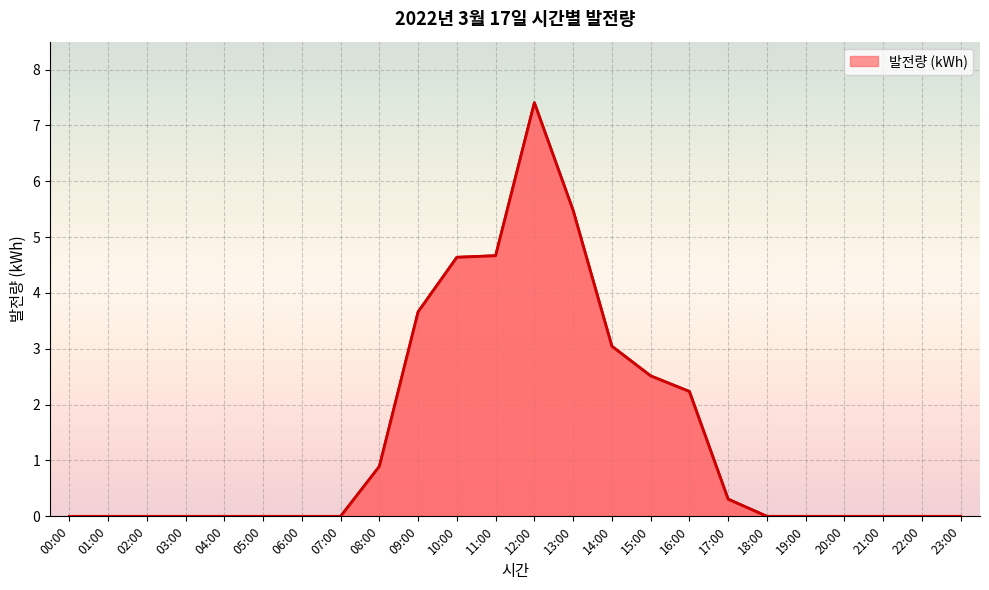

Which has a higher value, 23:00 or 09:00?

09:00